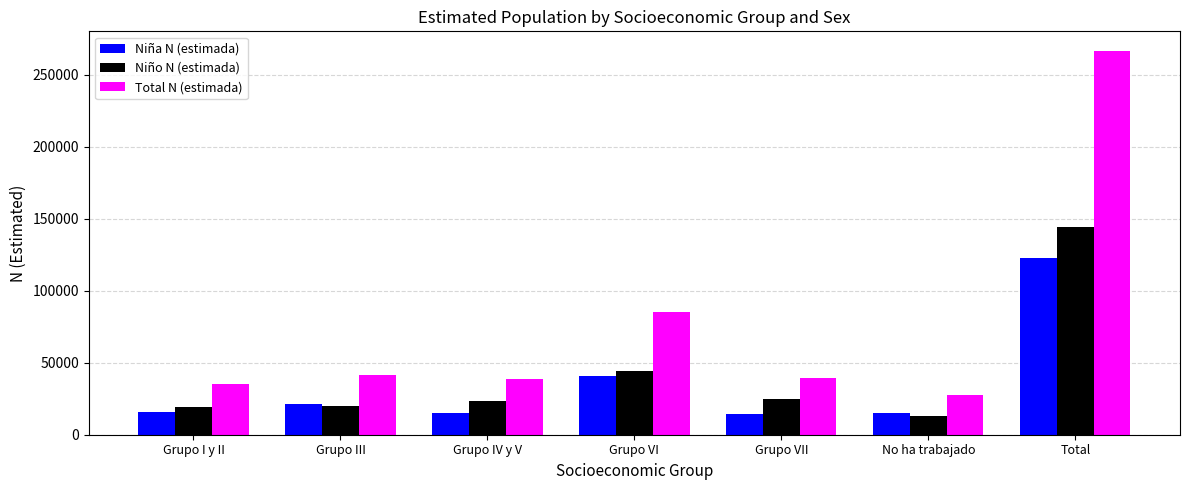

What is the difference between the maximum and second lowest values in the Niño N (estimada) series?

125159